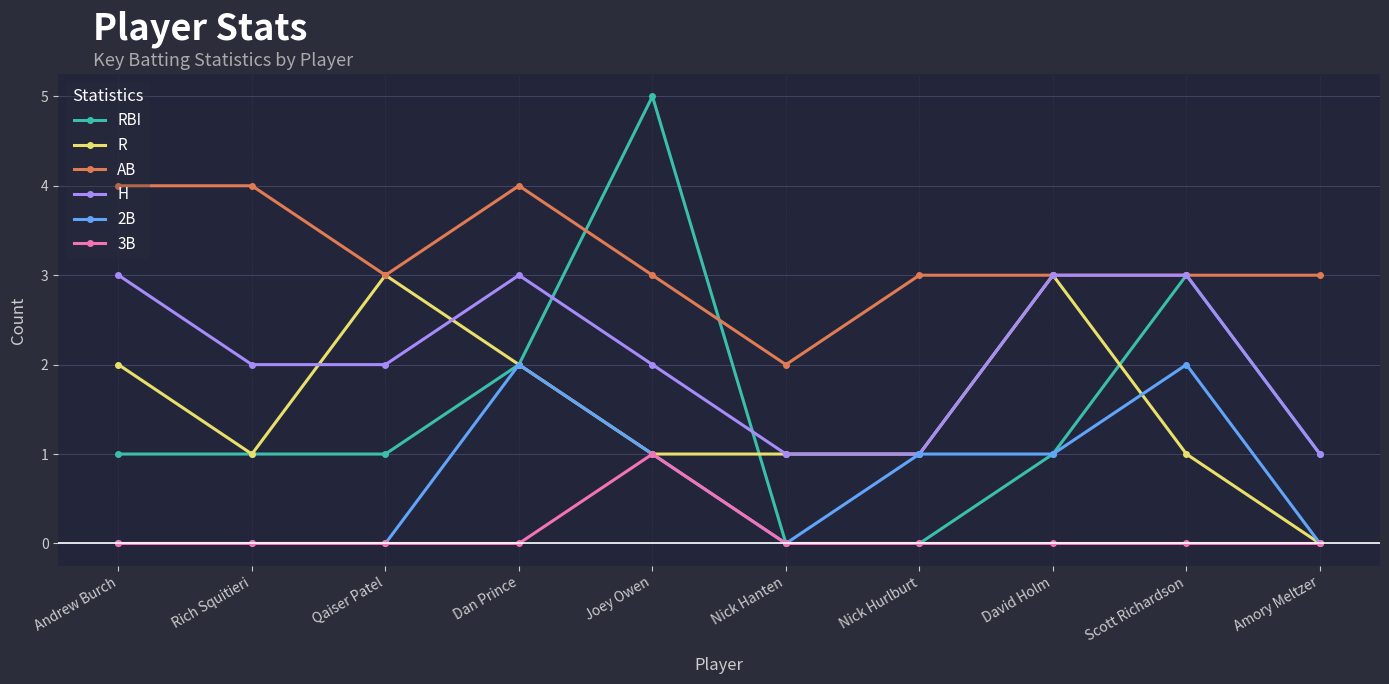

The value of RBI at Dan Prince is 1. True or false?

False